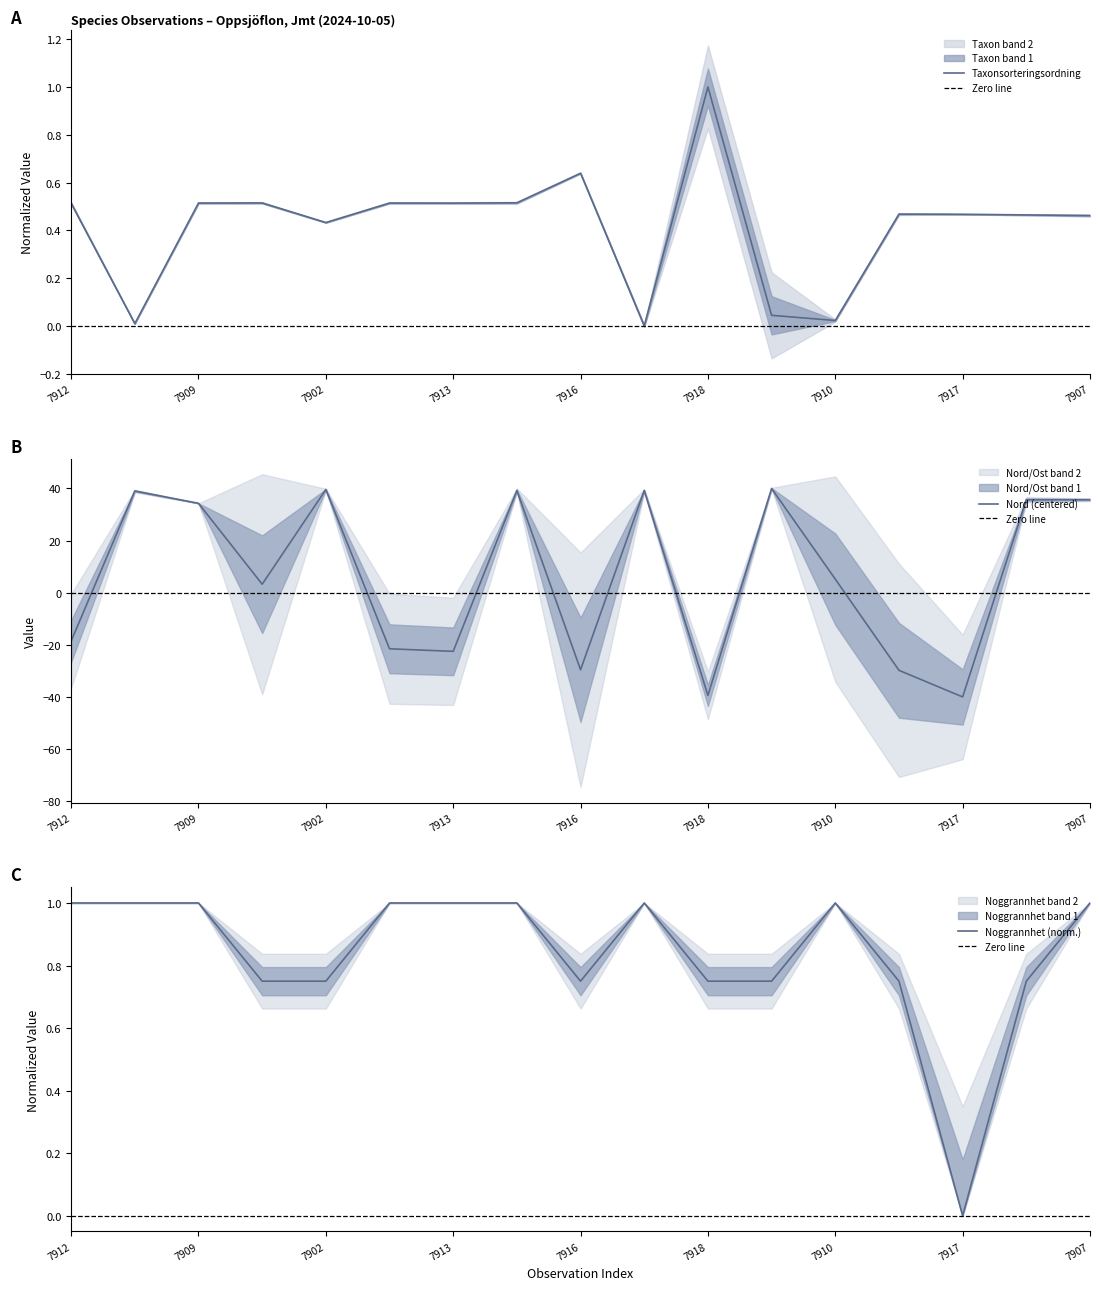

How many positive values does the Nord series have?

10